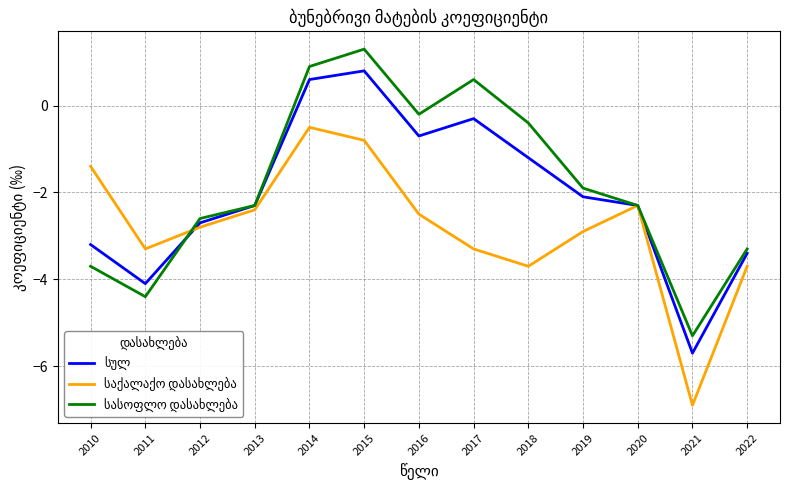

At which category is the sum across all series the highest?

2015